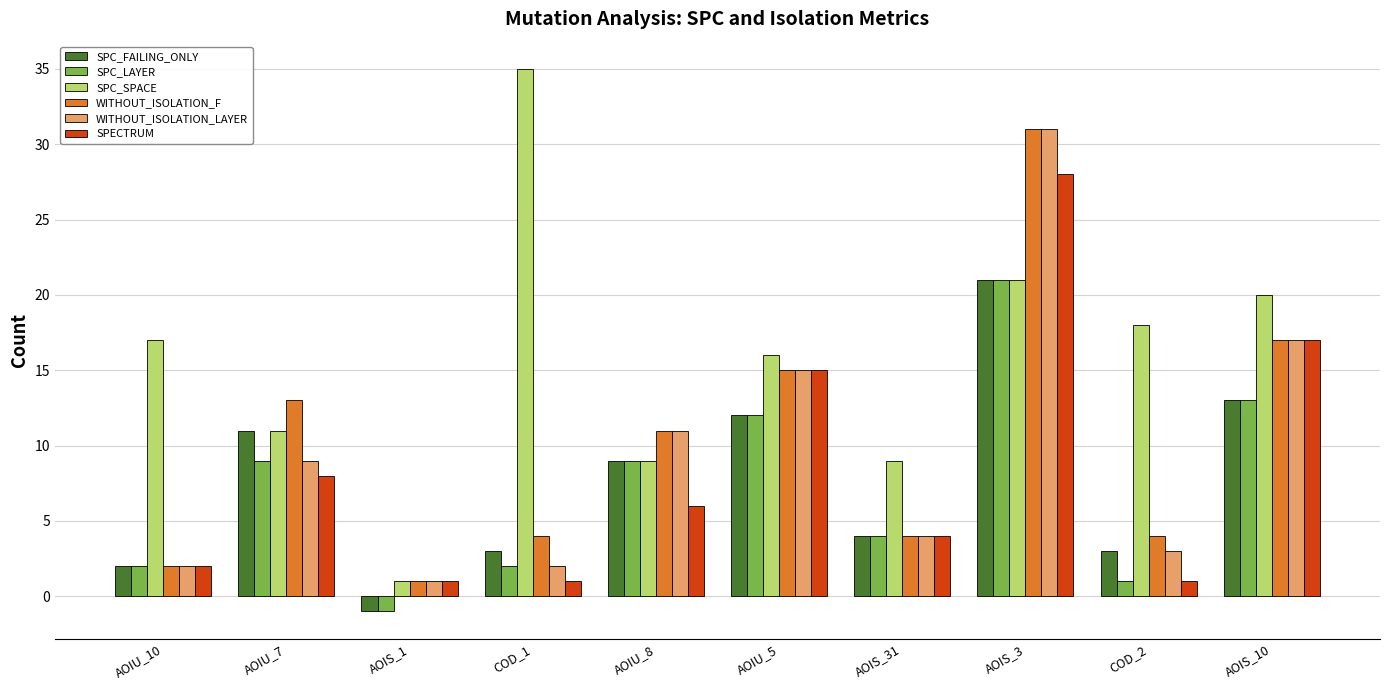

Which category has the highest value in the WITHOUT_ISOLATION_LAYER series?

AOIS_3